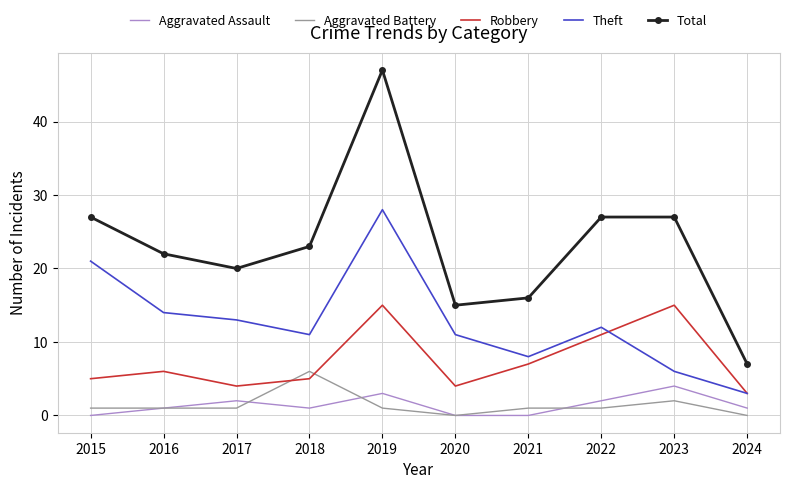

At which label does Total reach its peak?

2019